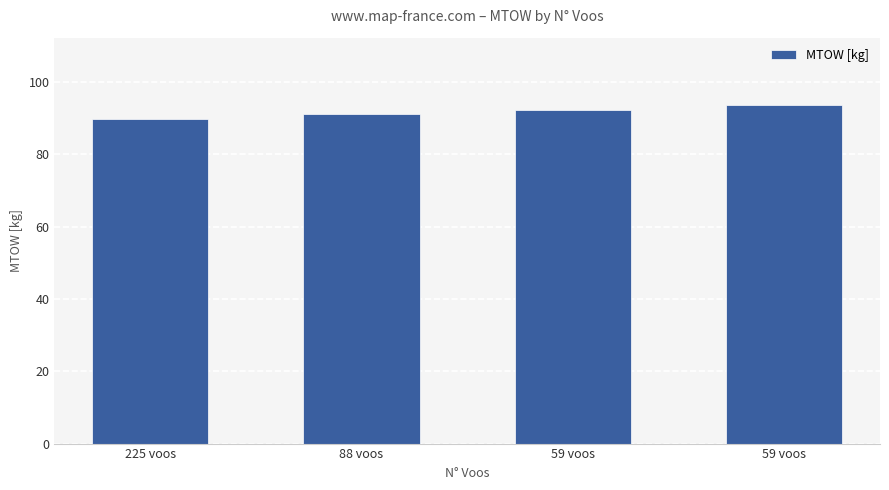

What is the average value?

91.7